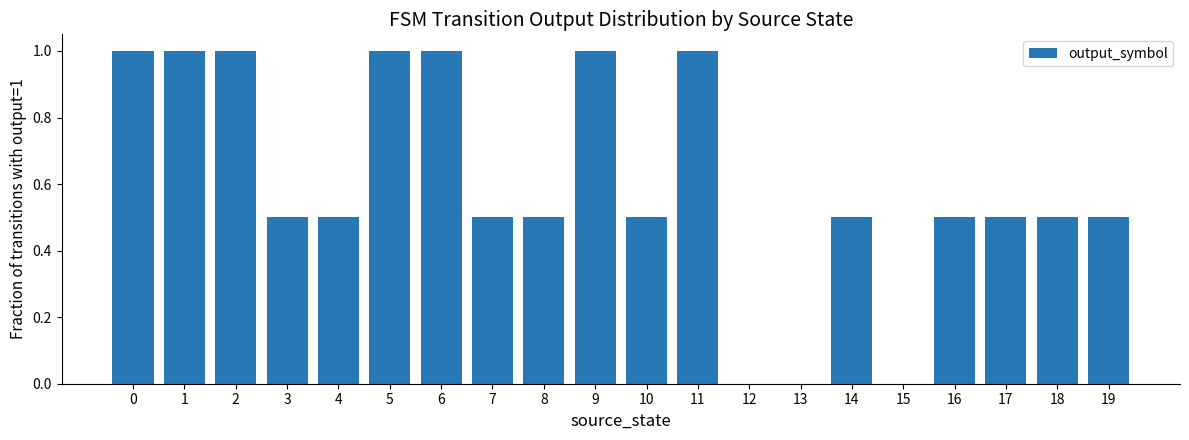

What is the sum of all values?

12.0